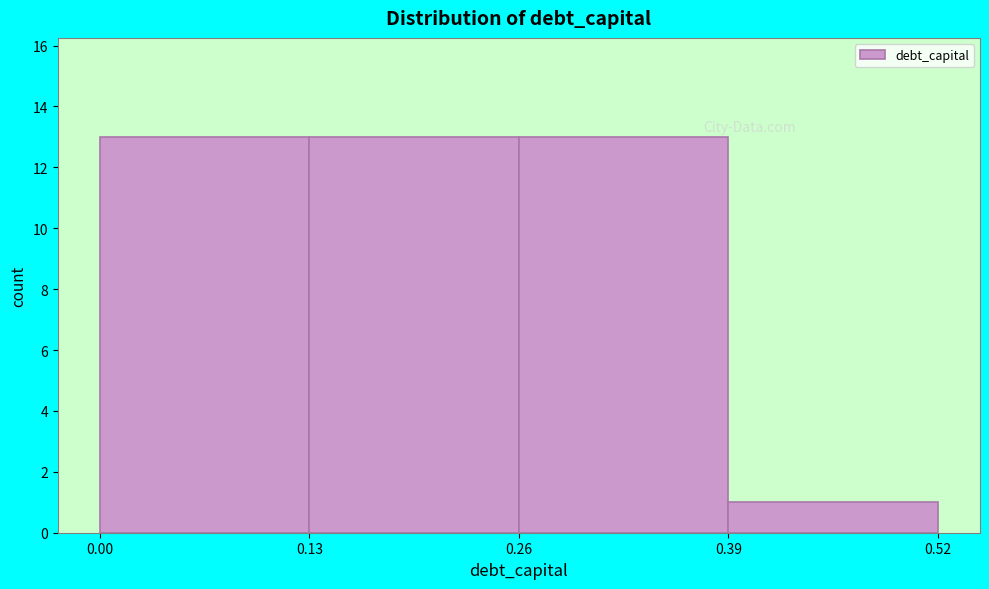

Reading left to right, transcribe this chart: for each bar, give the range it covers on the x-axis and its height. The values are not printed on the chart, so give them approximately, as read against the axis.

0.00 to 0.13: 13
0.13 to 0.26: 13
0.26 to 0.39: 13
0.39 to 0.52: 1